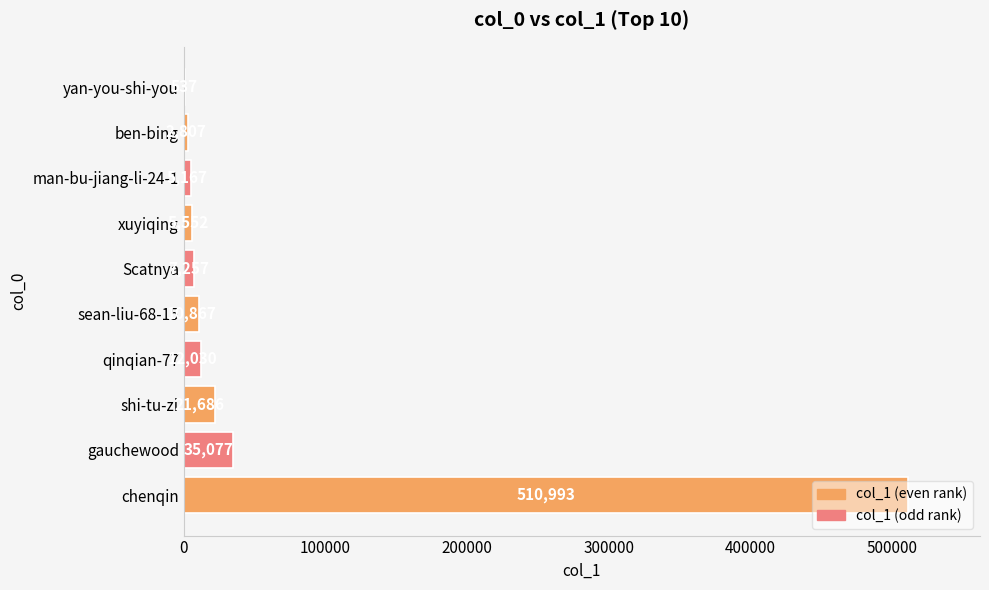

At which category does the chart reach its peak across all series?

chenqin